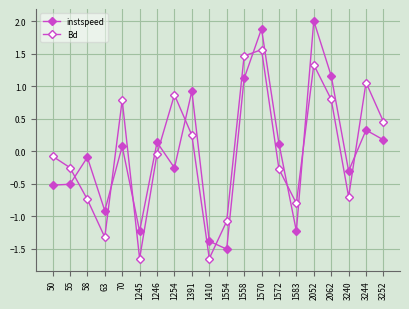

How many values in the instspeed series exceed 0?

10